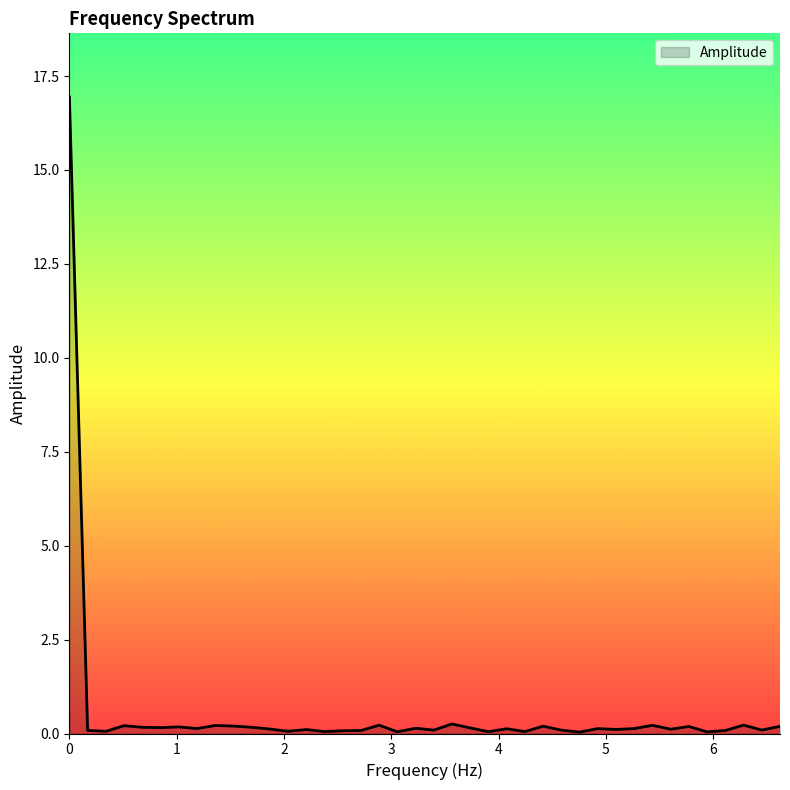

What is the greatest value displayed?

16.9